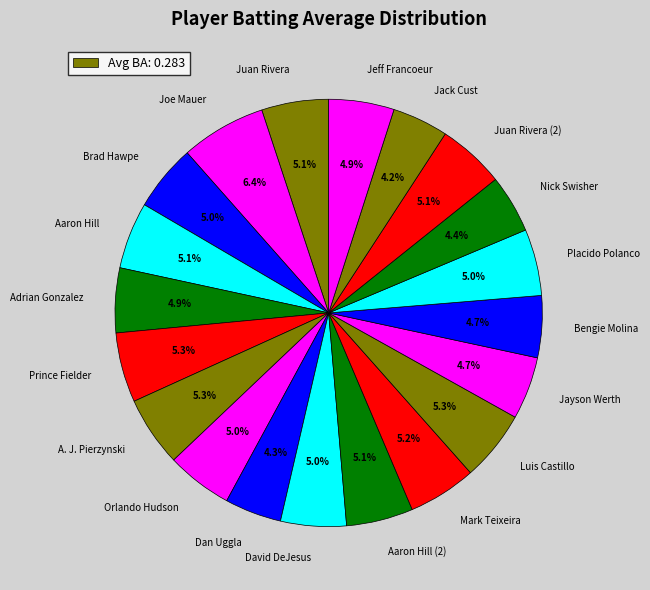

Which has a higher value, Nick Swisher or David DeJesus?

David DeJesus